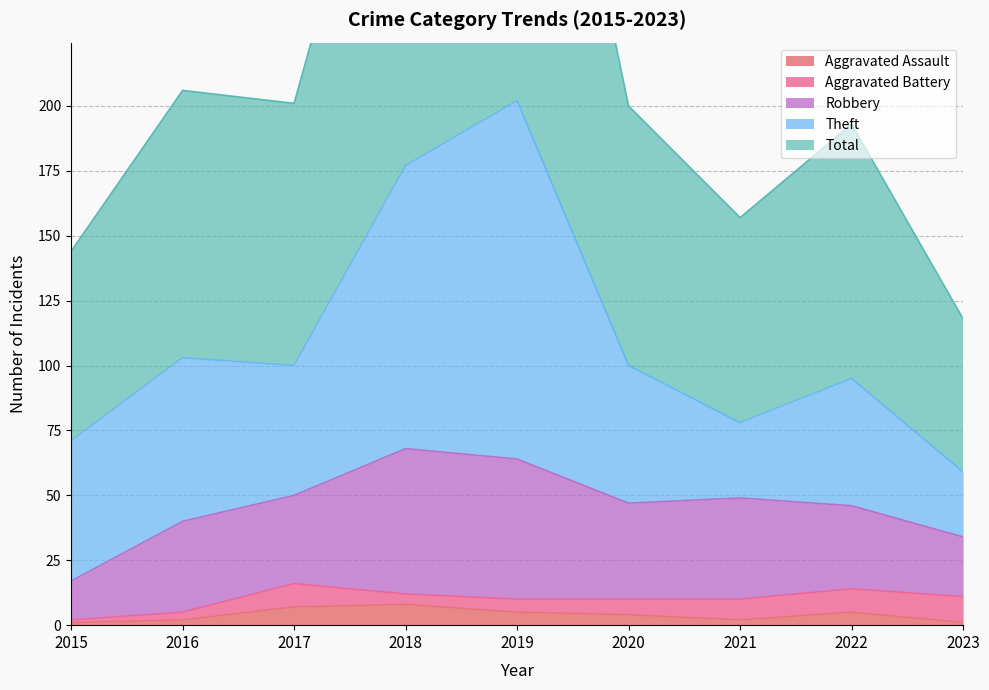

What are all the series names shown in the legend?

Aggravated Assault, Aggravated Battery, Robbery, Theft, Total